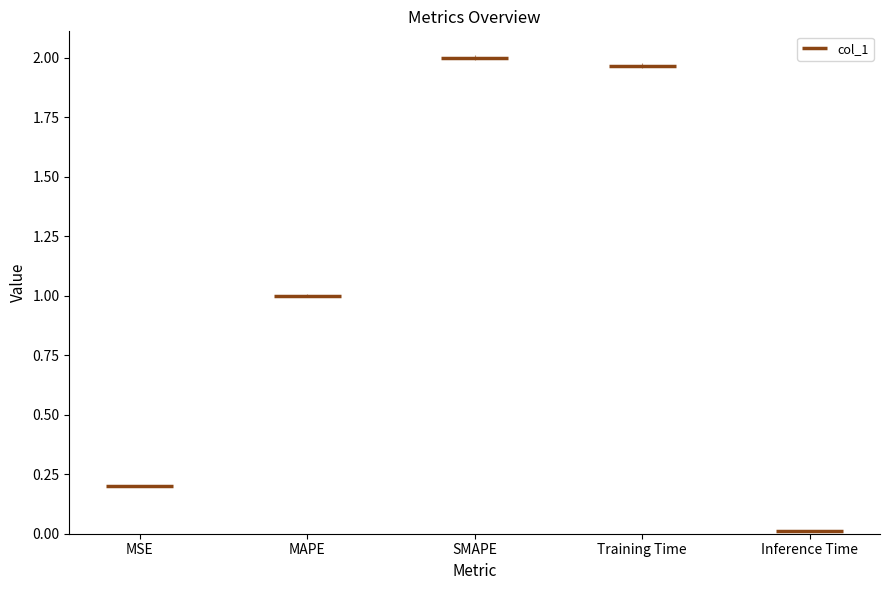

Count the number of data series in this chart.

1